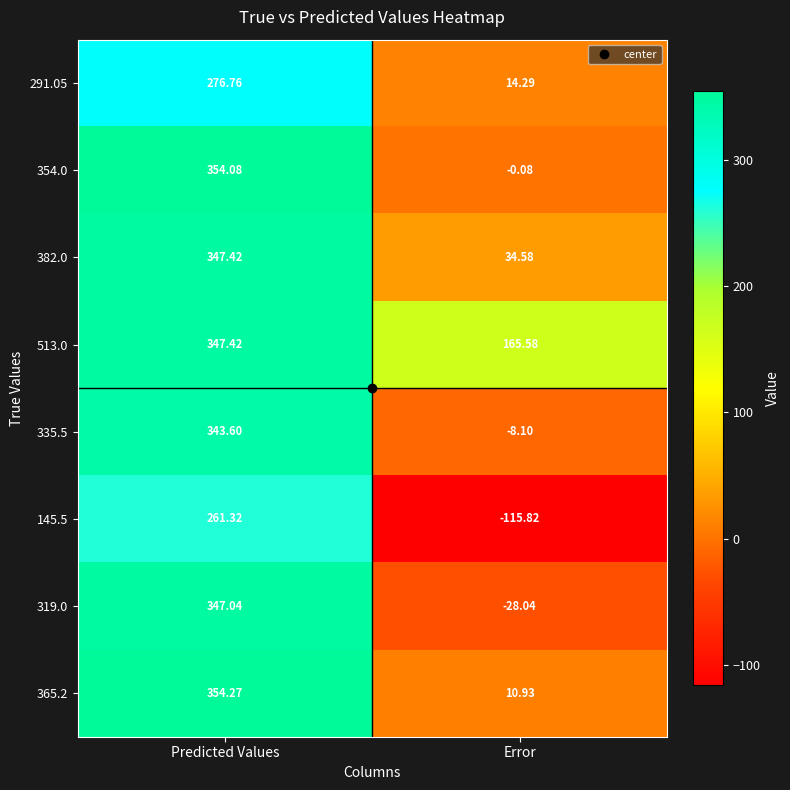

At which label is 335.5 closest to 167?

Error